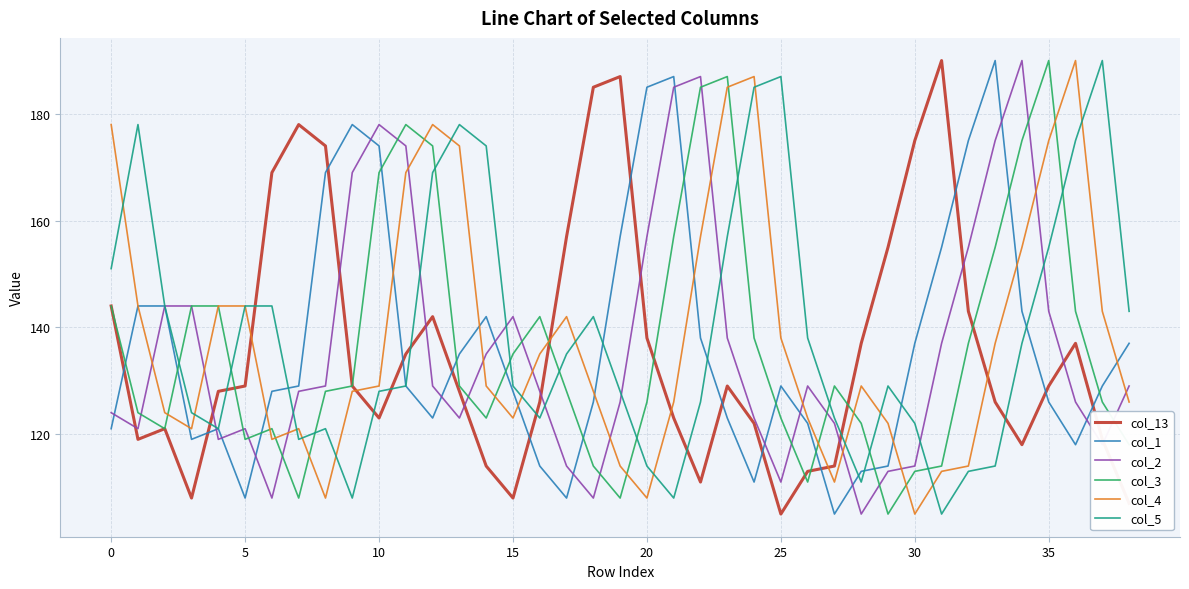

Which series ends up on top after the final intersection of col_13 and col_5?

col_5